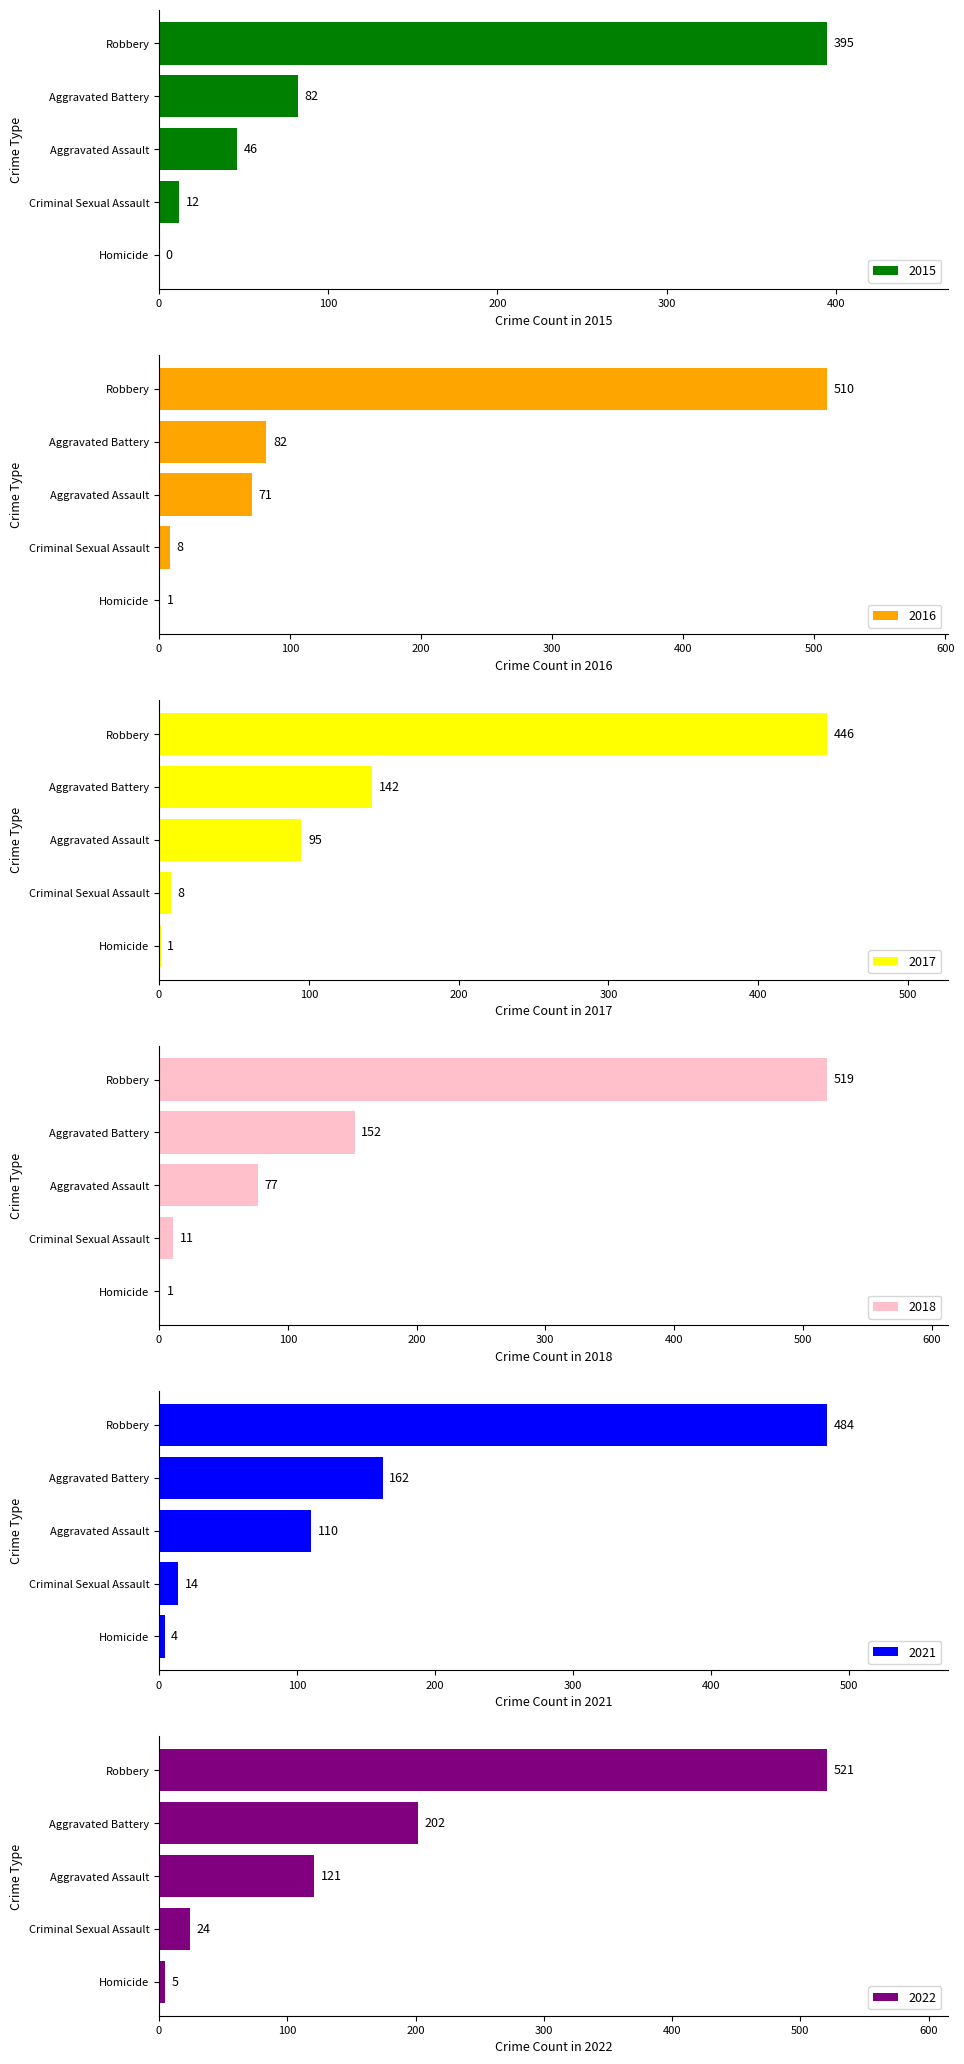

What are all the series names shown in the legend?

2015, 2016, 2017, 2018, 2021, 2022